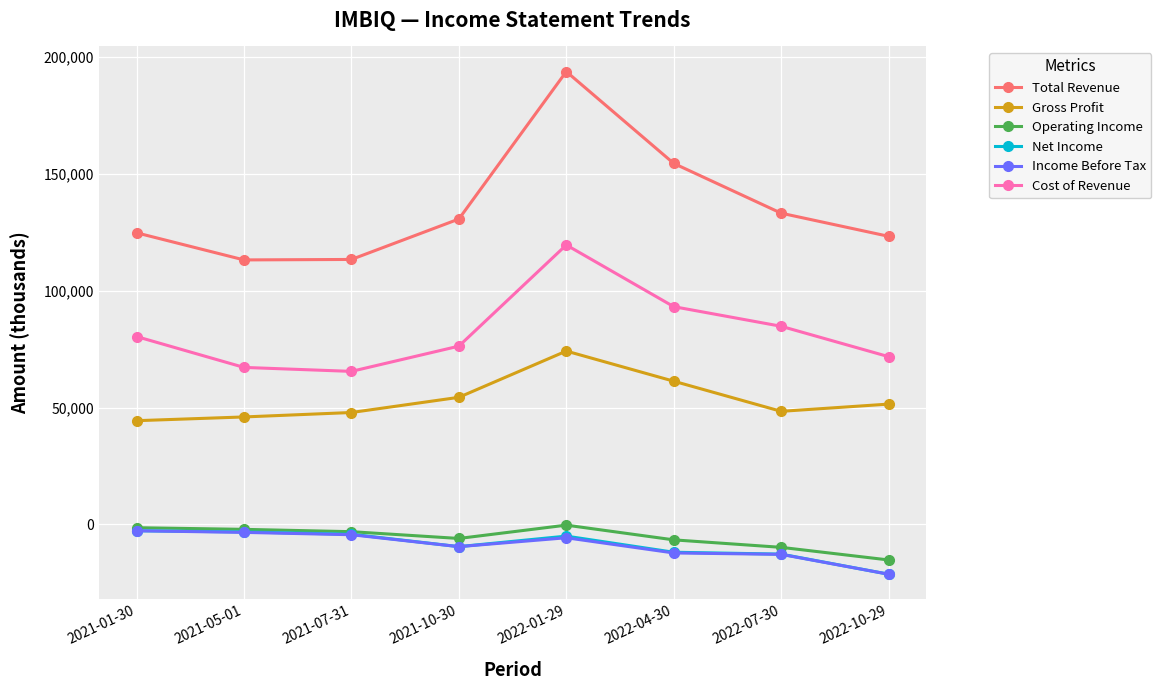

The value of Total Revenue at 2022-10-29 is 59736. True or false?

False